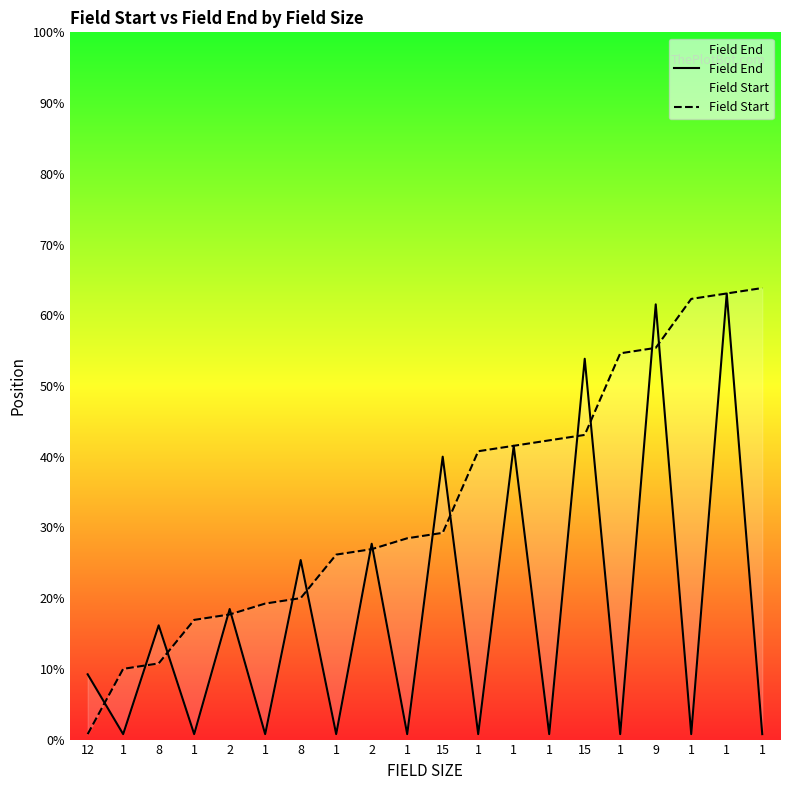

Rank the categories by Field Start value from lowest to highest.

12, 1, 8, 1, 2, 1, 8, 1, 2, 1, 15, 1, 1, 1, 15, 1, 9, 1, 1, 1